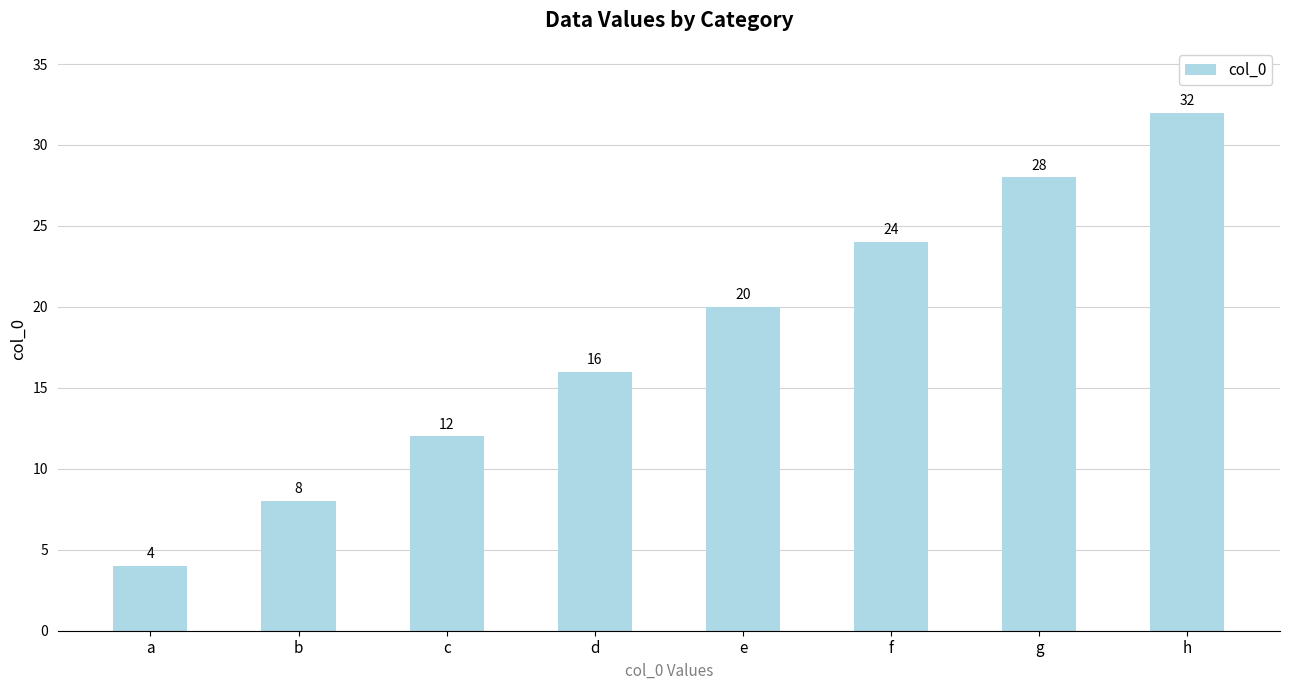

How many values are between 12 and 28?

5